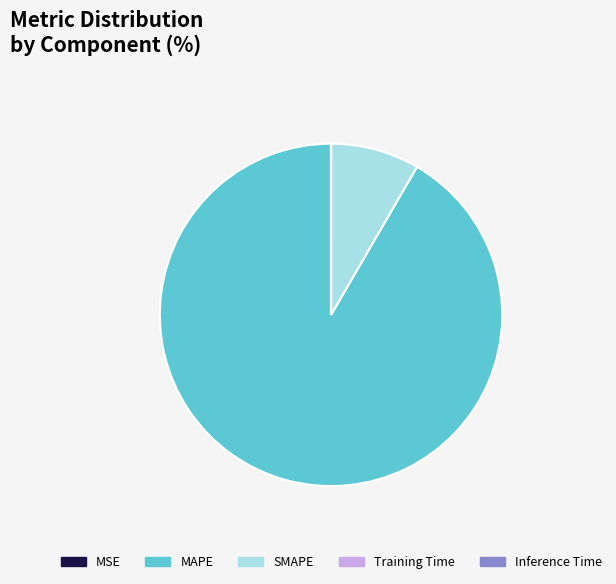

True or false: SMAPE accounts for 8% of the total.

True